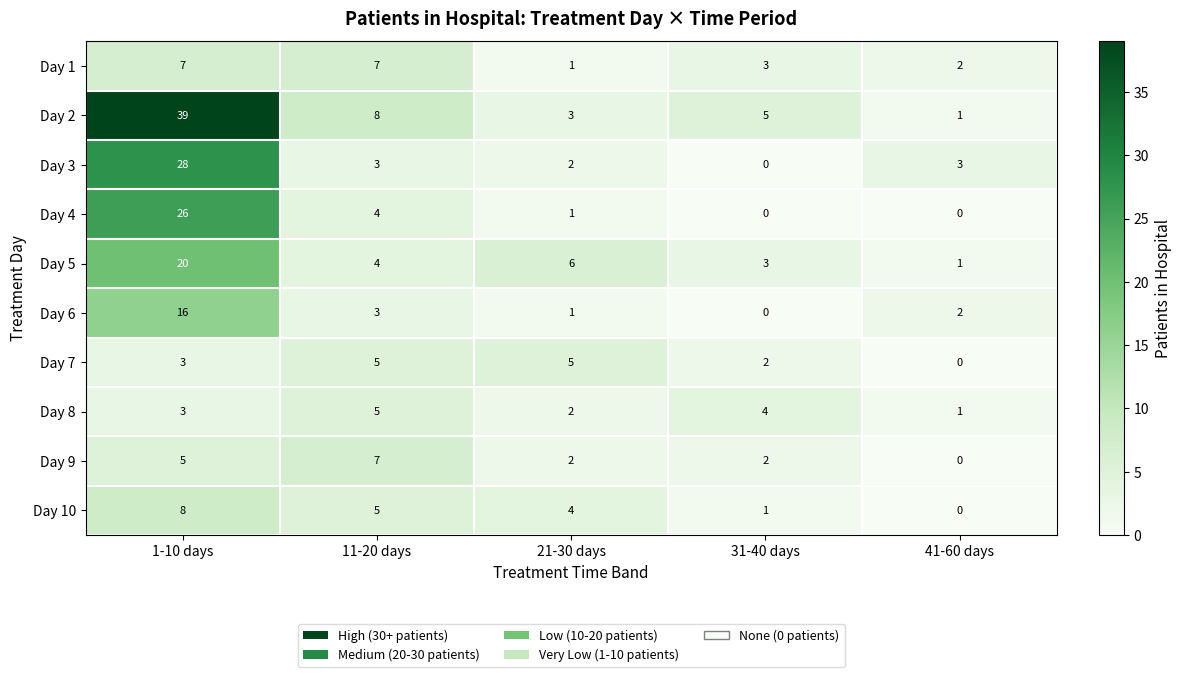

List the labels in order of Day 8 value, smallest first.

41-60 days, 21-30 days, 1-10 days, 31-40 days, 11-20 days